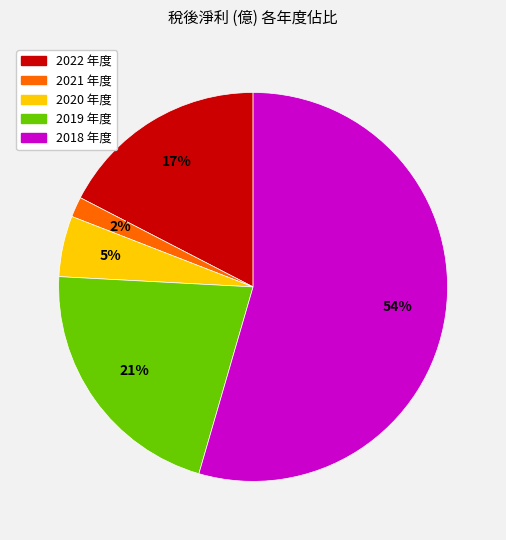

What percentage is the 2020 slice, to the nearest percent?

5%